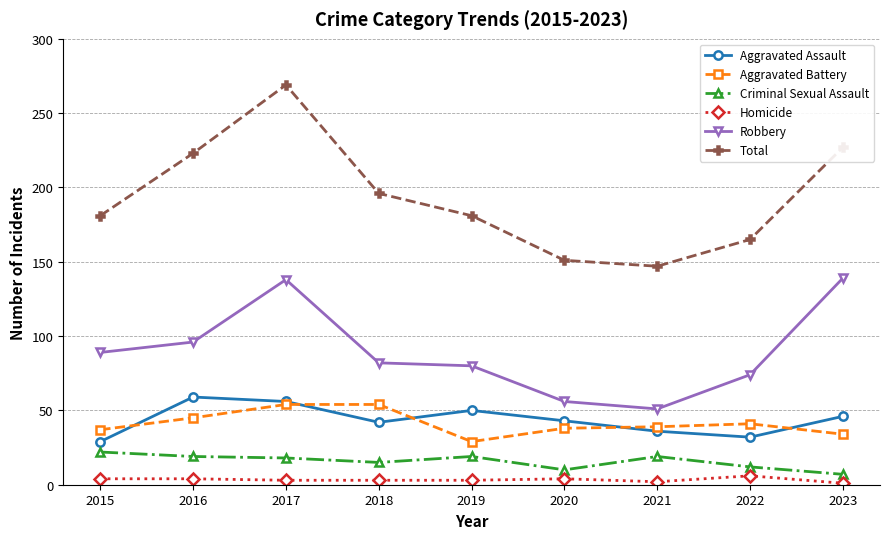

What is the minimum value shown in the chart?

1